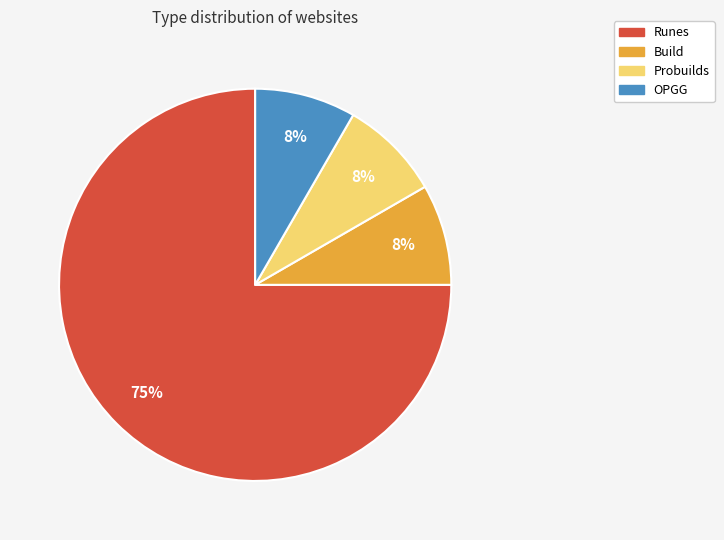

To the nearest percent, what is the average slice percentage?

25%